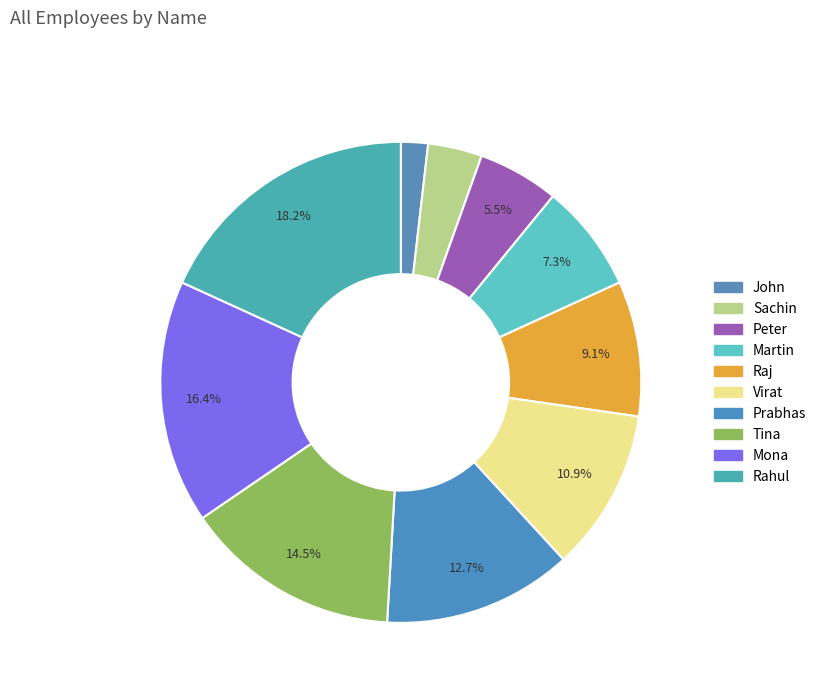

Approximately how many times larger is the value at Peter compared to Sachin?

1.5